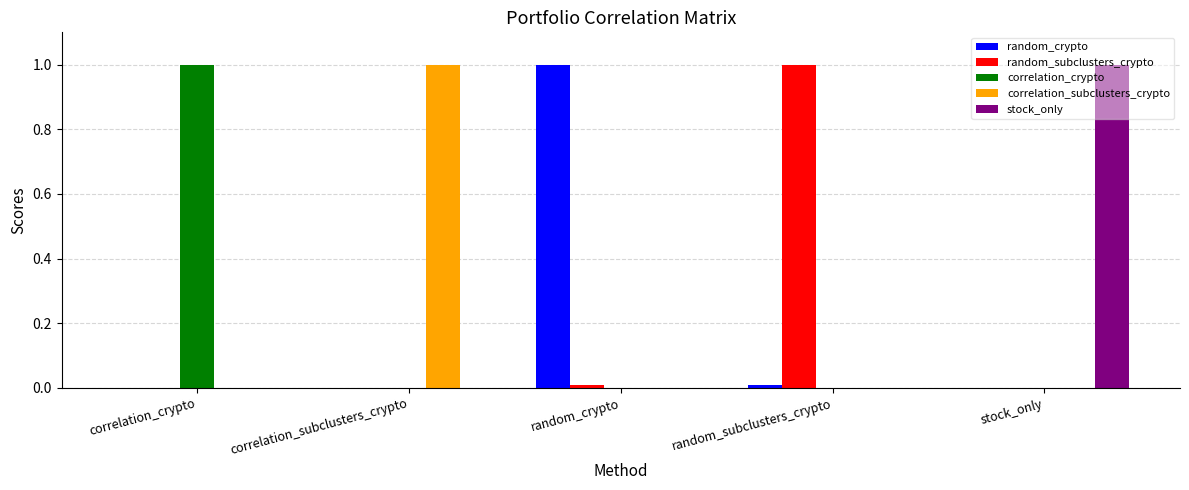

The random_crypto series shows 0.7 at stock_only. True or false?

False